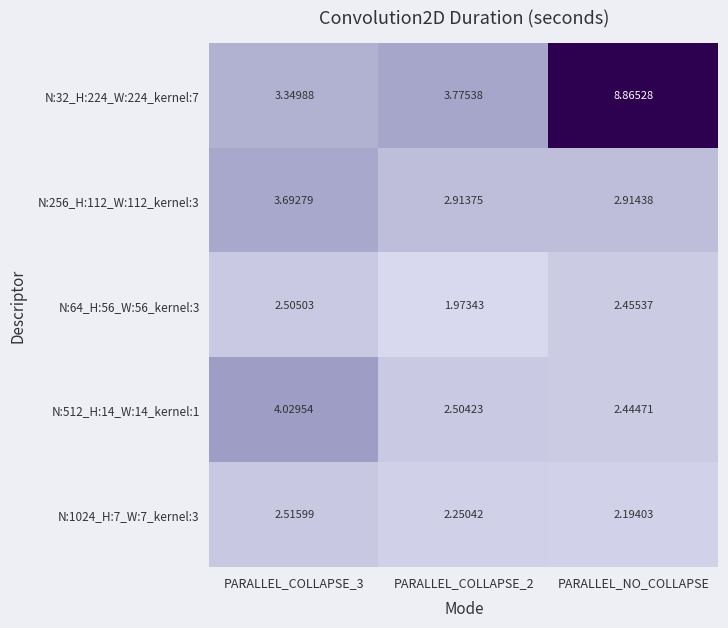

At which category is the sum across all series the highest?

PARALLEL_NO_COLLAPSE